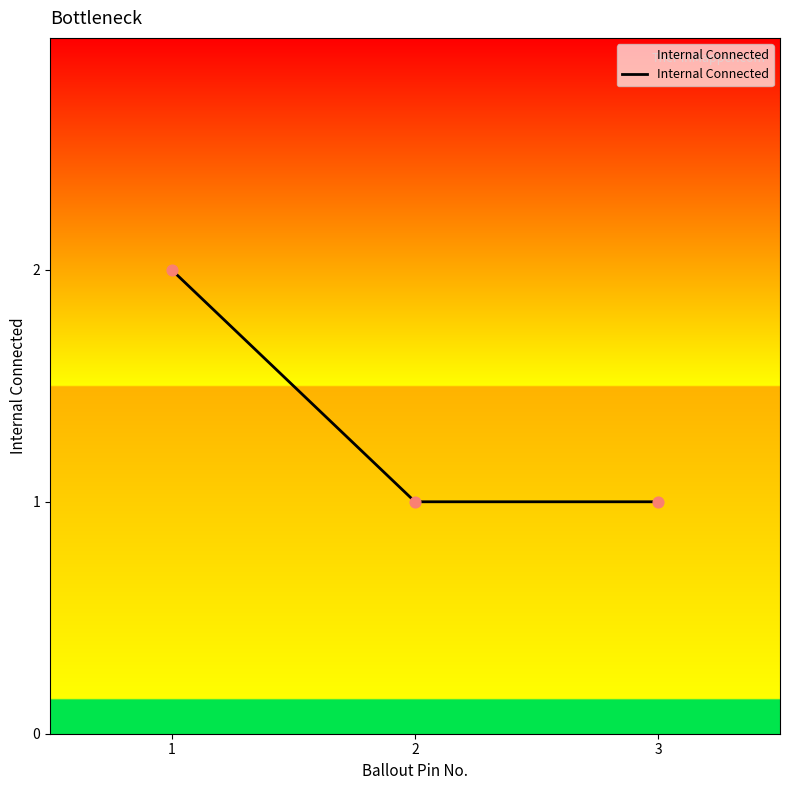

What is the change in value from 1 to 2?

-1